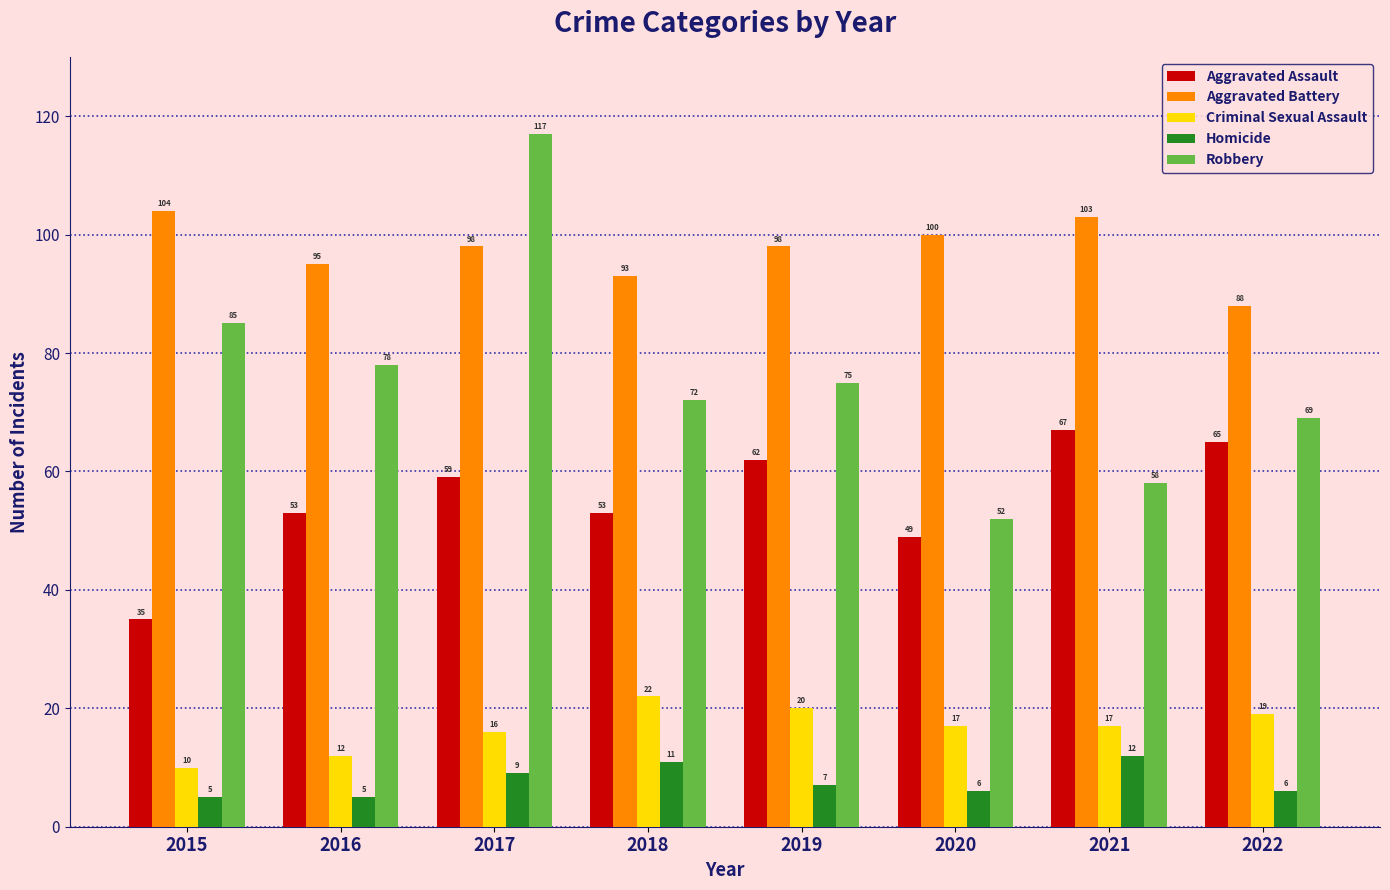

How many bars are there in total?

40